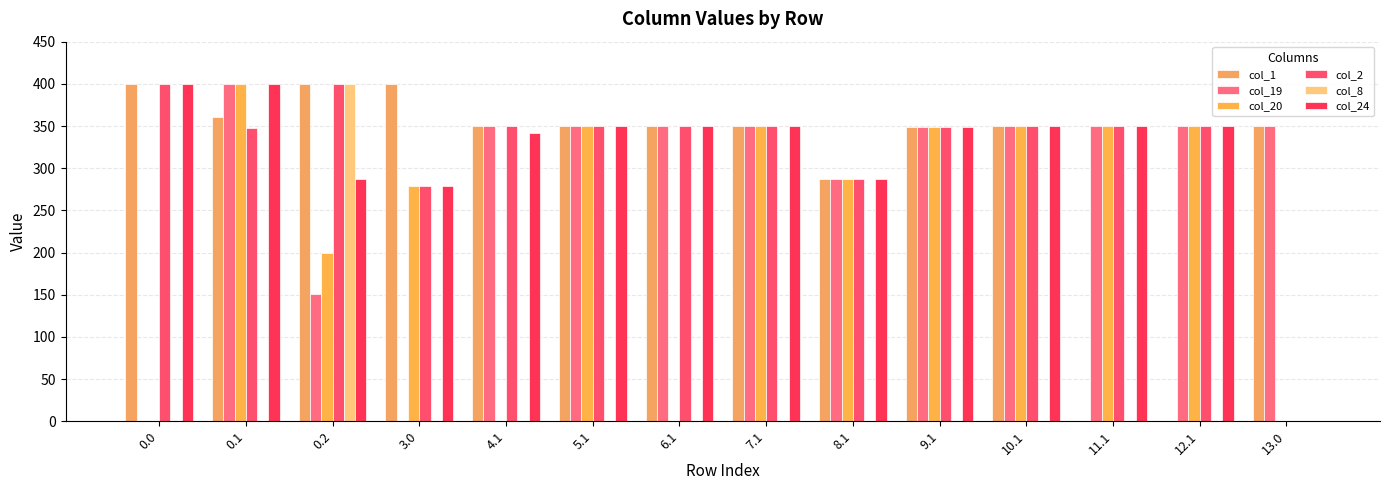

Where is col_24 nearest to the value 200?

3.0